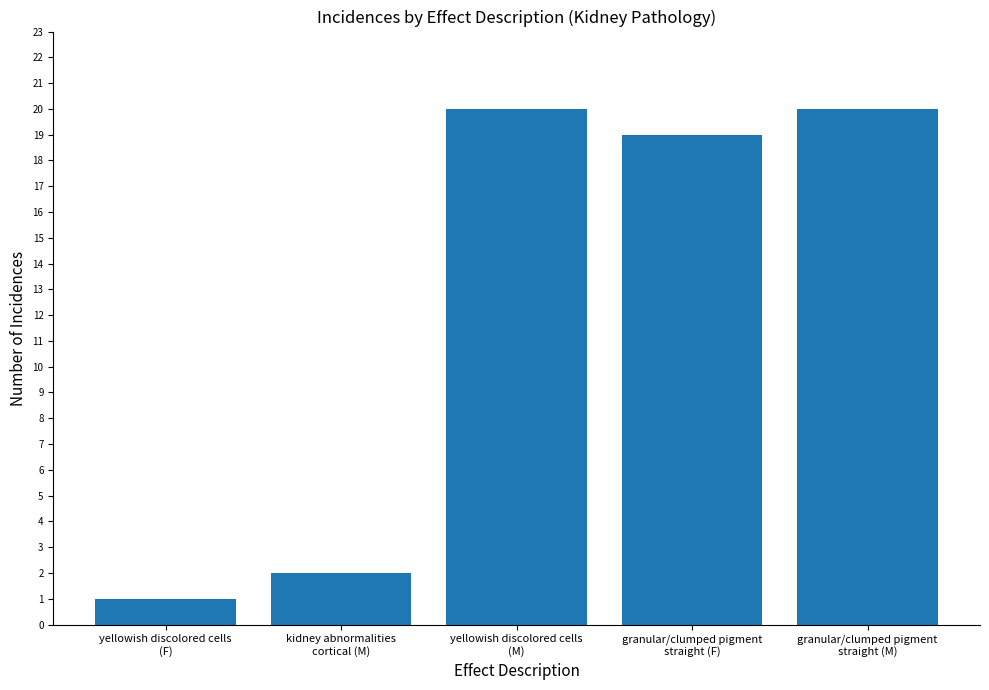

What is the difference between the values at kidney abnormalities
cortical (M) and granular/clumped pigment
straight (F)?

17